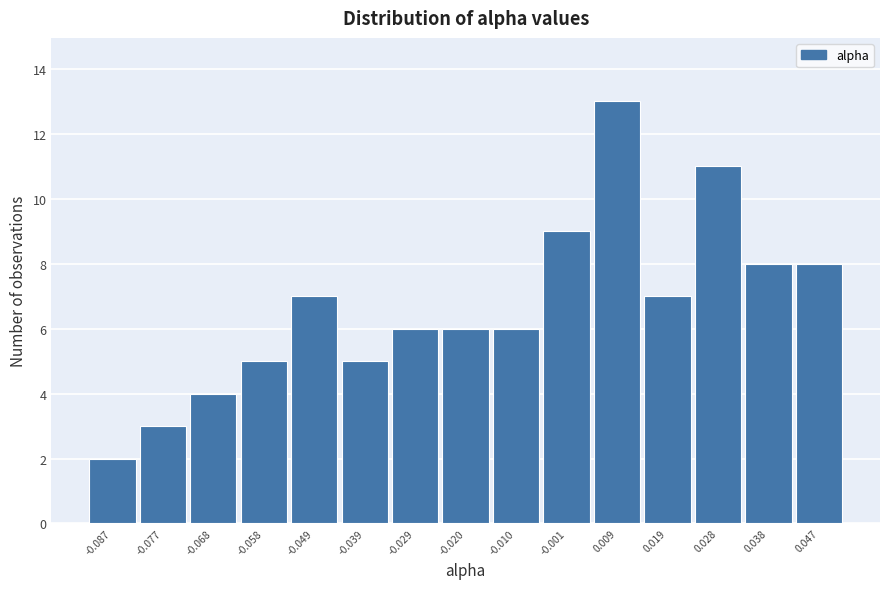

Reading left to right, list all the values displayed in this chart.

-0.087=2	-0.077=3	-0.068=4	-0.058=5	-0.049=7	-0.039=5	-0.029=6	-0.020=6	-0.010=6	-0.001=9	0.009=13	0.019=7	0.028=11	0.038=8	0.047=8